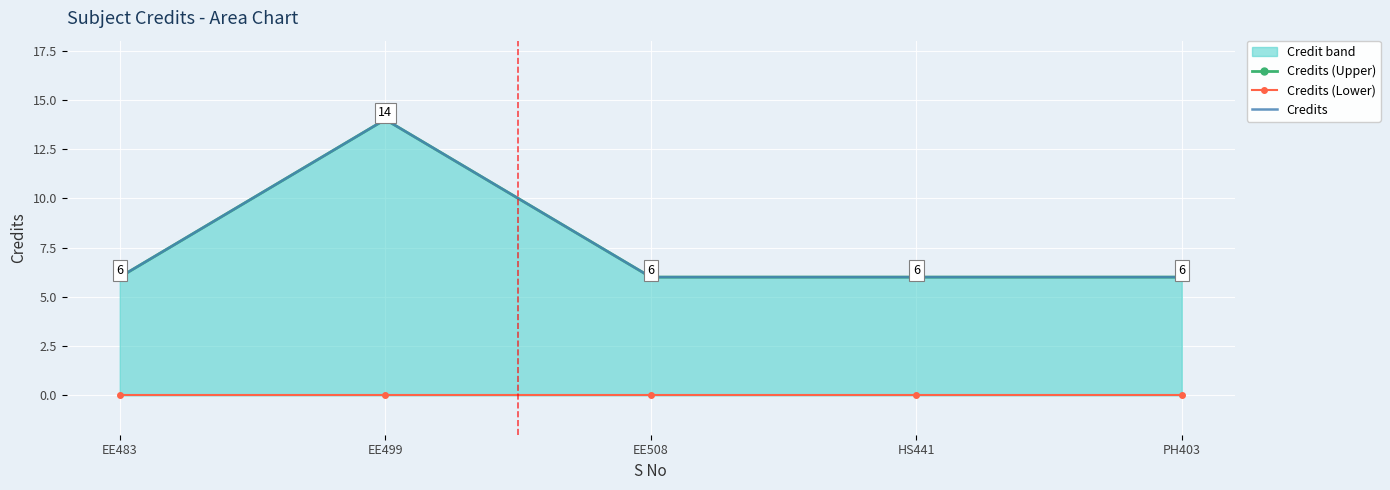

What is the label of the 1st point from the left?

EE483